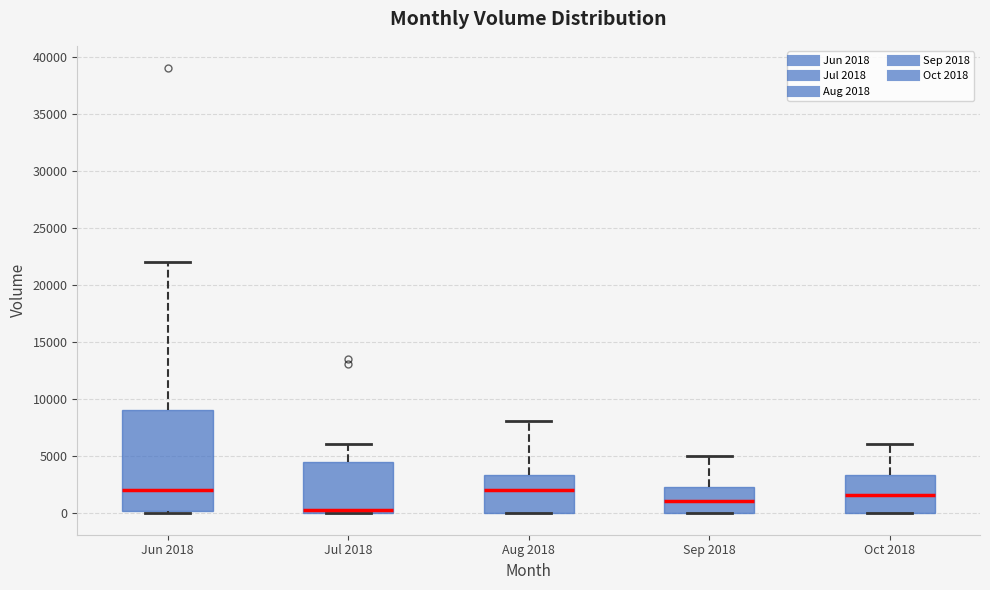

Reading left to right, read every box against the y-axis: the position of its median line, the range the box covers, and the ends of its whiskers. The values are not printed on the chart, so give them approximately, as read against the axis.

Jun 2018: median 2000, box 0 to 9000, whiskers 0 to 22000
Jul 2018: median 0 (just above the box's lower edge), box 0 to 4500, whiskers 0 to 6000
Aug 2018: median 2000, box 0 to 3500, whiskers 0 to 8000
Sep 2018: median 1000, box 0 to 2500, whiskers 0 to 5000
Oct 2018: median 1500, box 0 to 3500, whiskers 0 to 6000